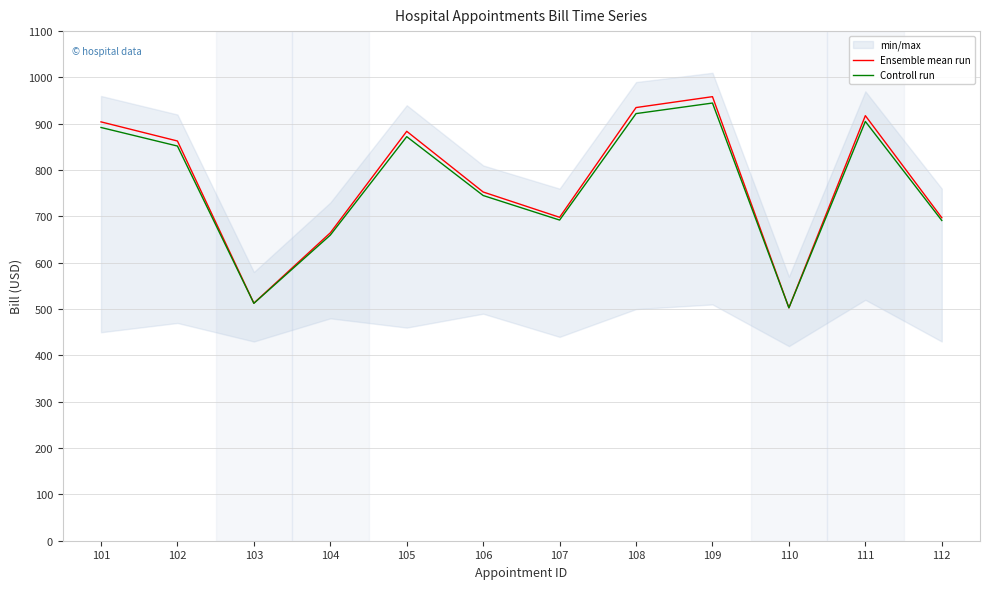

Reading left to right, list all the values displayed in this chart.

Ensemble mean run: 904.1	862.8	512.8	664.6	883.7	752.7	698.1	935.0	958.5	502.8	917.5	697.2
Controll run: 892.0	851.9	512.4	659.7	872.2	745.1	692.2	921.9	944.7	502.7	905.0	691.3